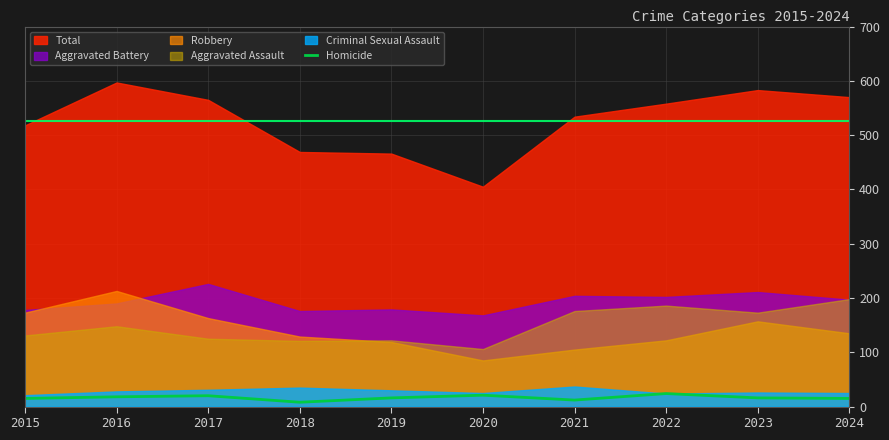

Reading right to left, what are all the values shown in this chart?

15	16	24	12	21	16	8	20	18	15